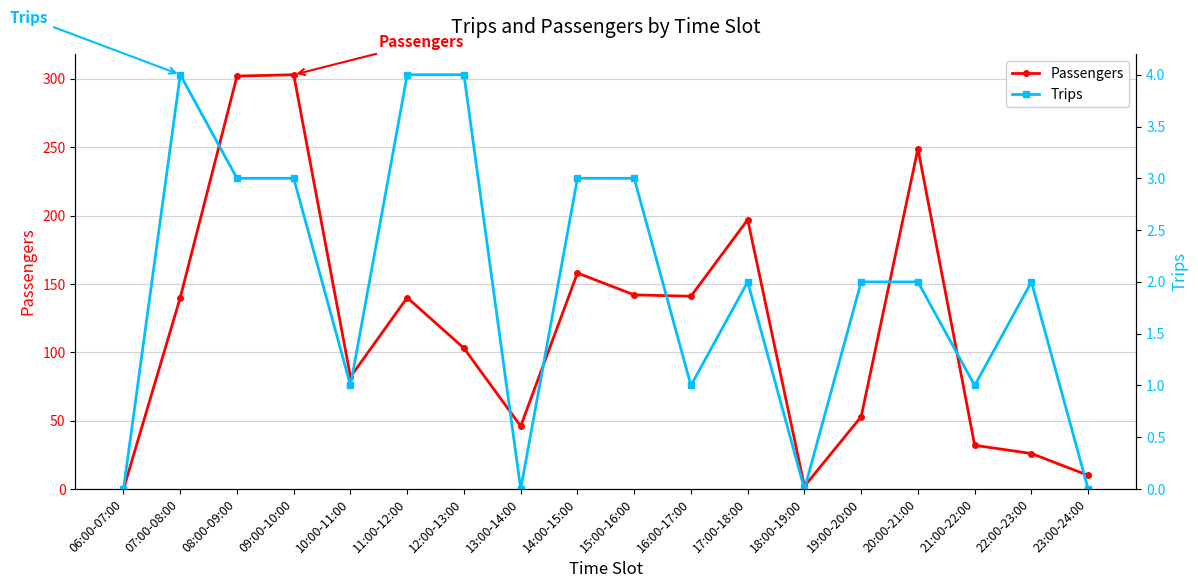

True or false: Trips and Passengers cross at least once.

False